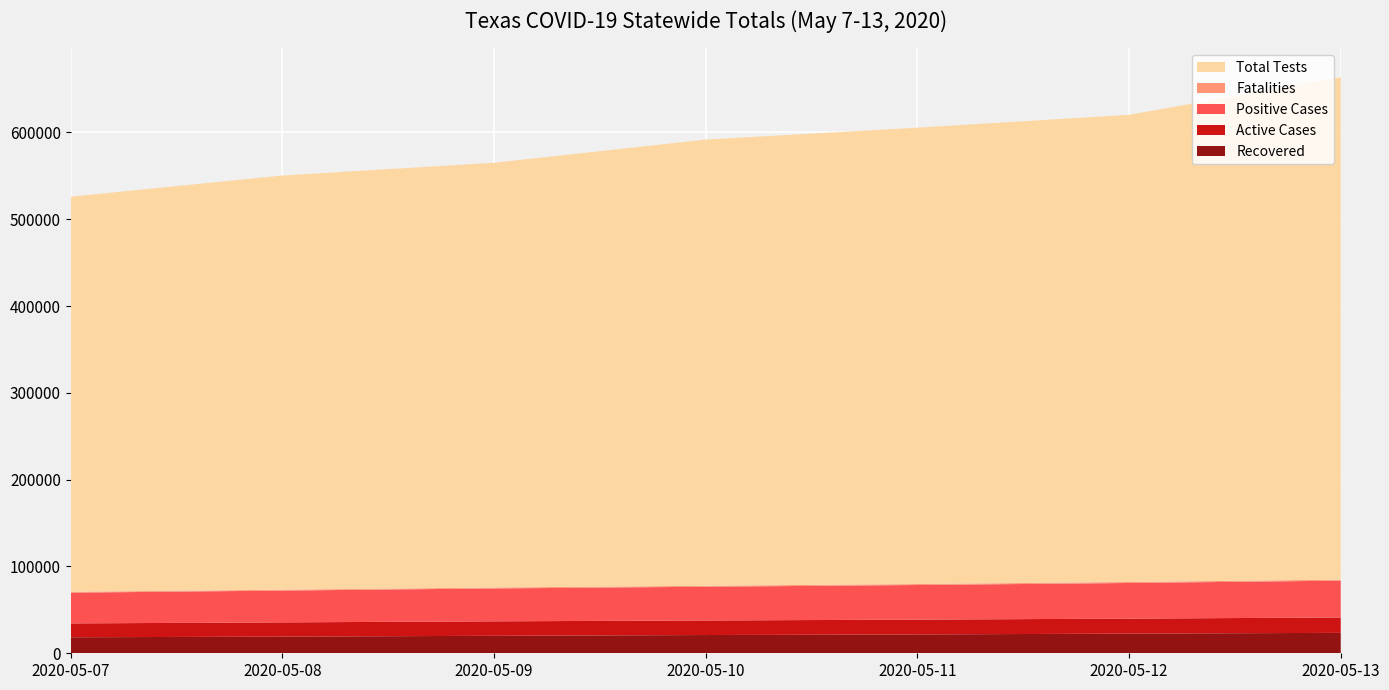

Reading left to right, transcribe all the data shown in this chart.

Total Tests: 455162	477118	489294	513978	525697	538172	578698
Positive Cases: 35390	36609	37860	38869	39869	41048	42403
Fatalities: 973	1004	1049	1088	1100	1133	1158
Recovered: 18440	19197	20141	21022	21713	22674	23519
Active Cases: 15977	16408	16670	16759	17056	17241	17726